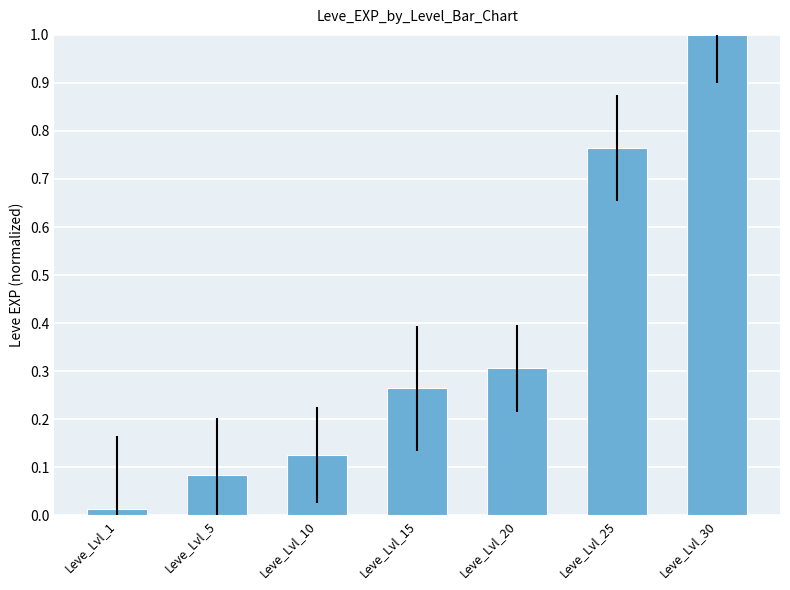

Rank the categories by value from lowest to highest.

Leve_Lvl_1, Leve_Lvl_5, Leve_Lvl_10, Leve_Lvl_15, Leve_Lvl_20, Leve_Lvl_25, Leve_Lvl_30